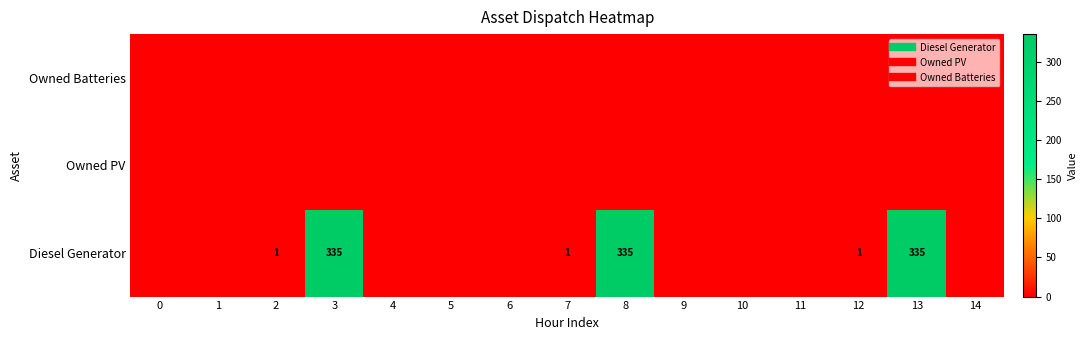

At which category is the sum across all series the highest?

3